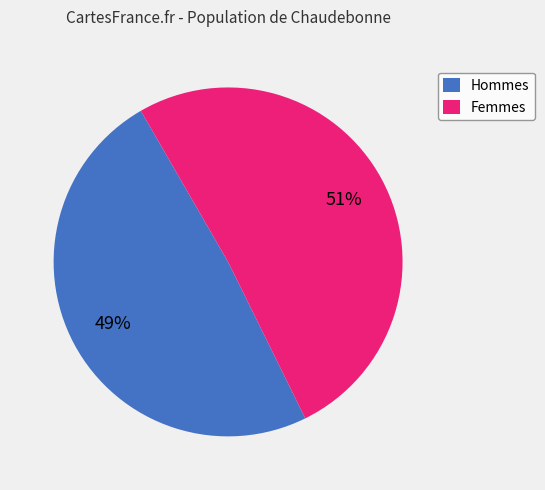

What is the smallest slice in the pie chart?

Hommes